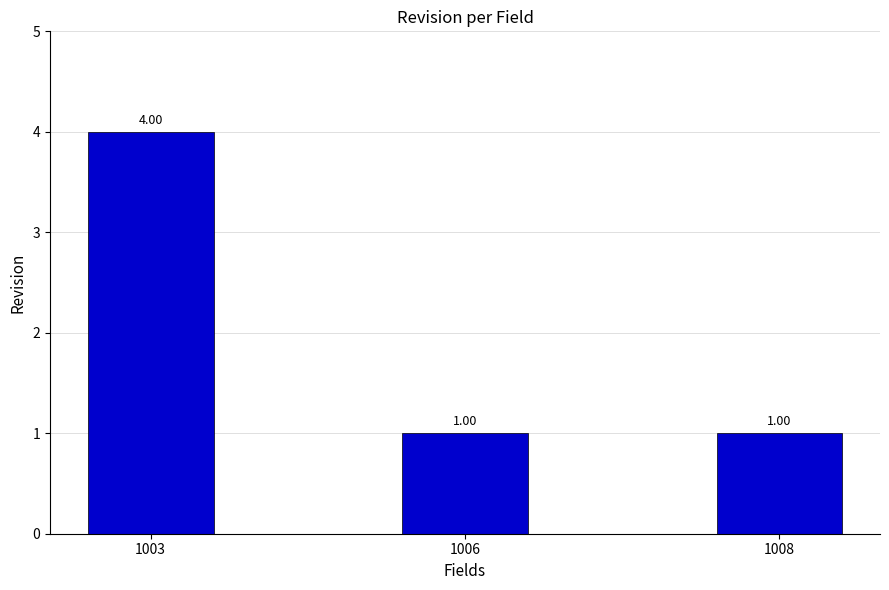

What is the sum of all values?

6